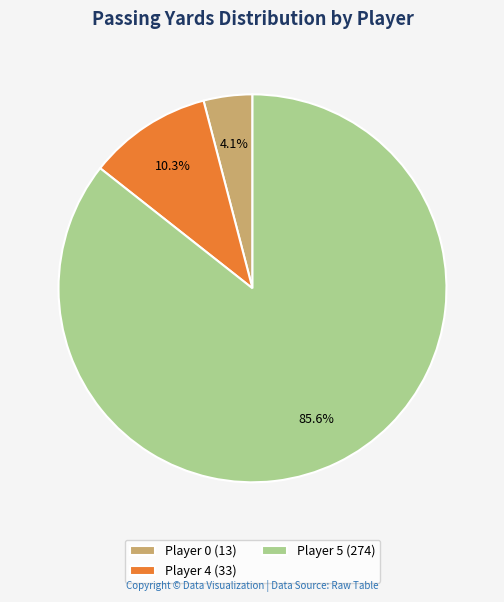

To the nearest percent, what is the difference between the largest and smallest slice percentages?

82%